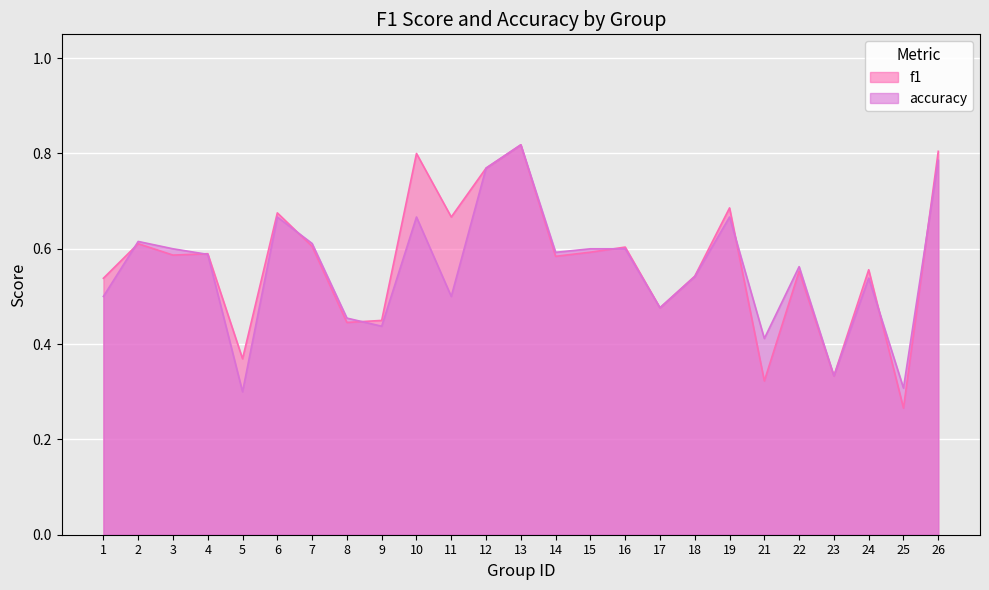

What is the sum of the f1 values at 3 and 2?

1.2